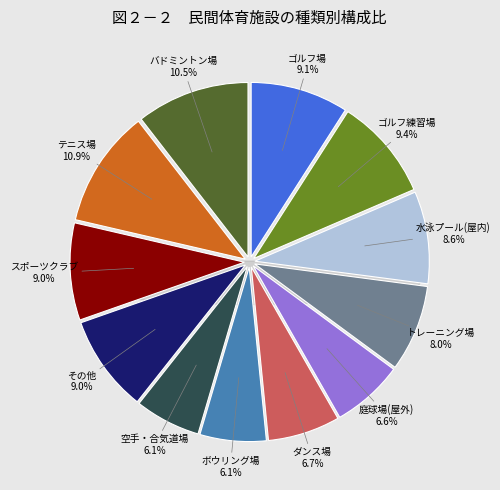

To the nearest percent, what percentage of the pie is 1590?

8%